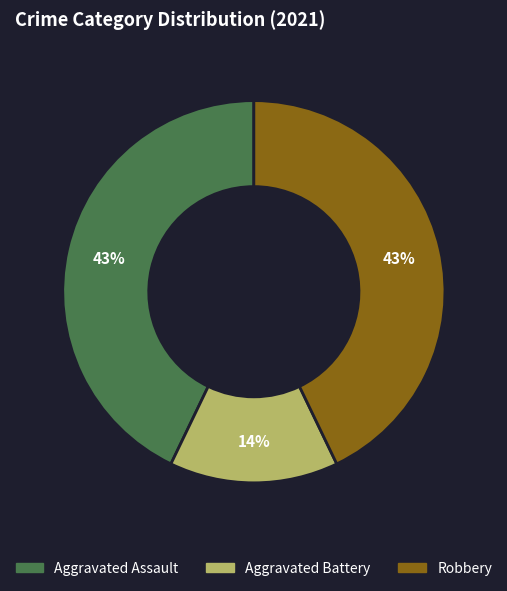

To the nearest percent, what is the difference between the largest and smallest slice percentages?

29%